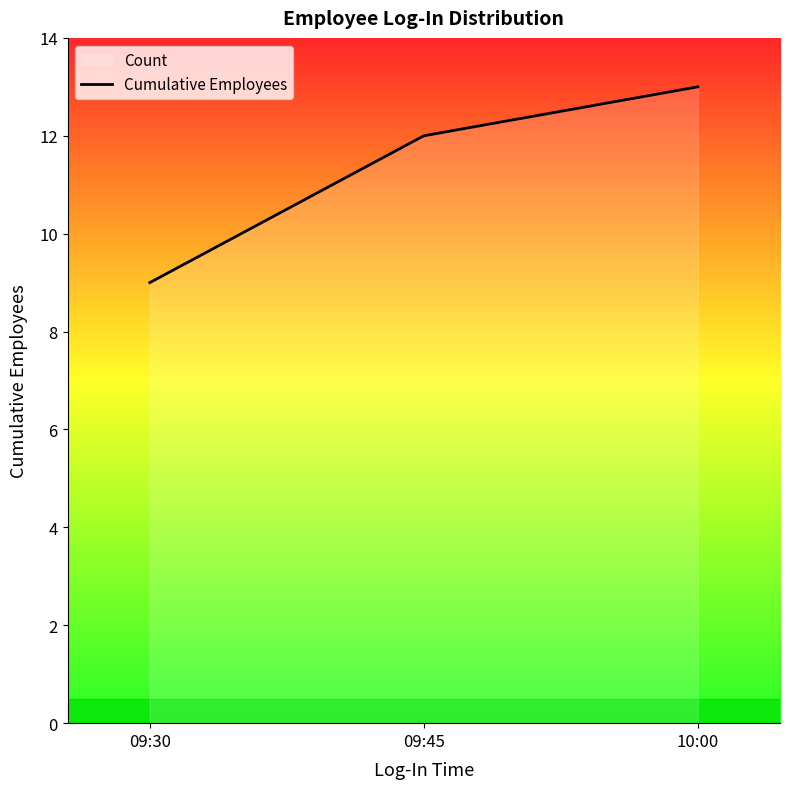

At which category does the chart reach its peak across all series?

10:00